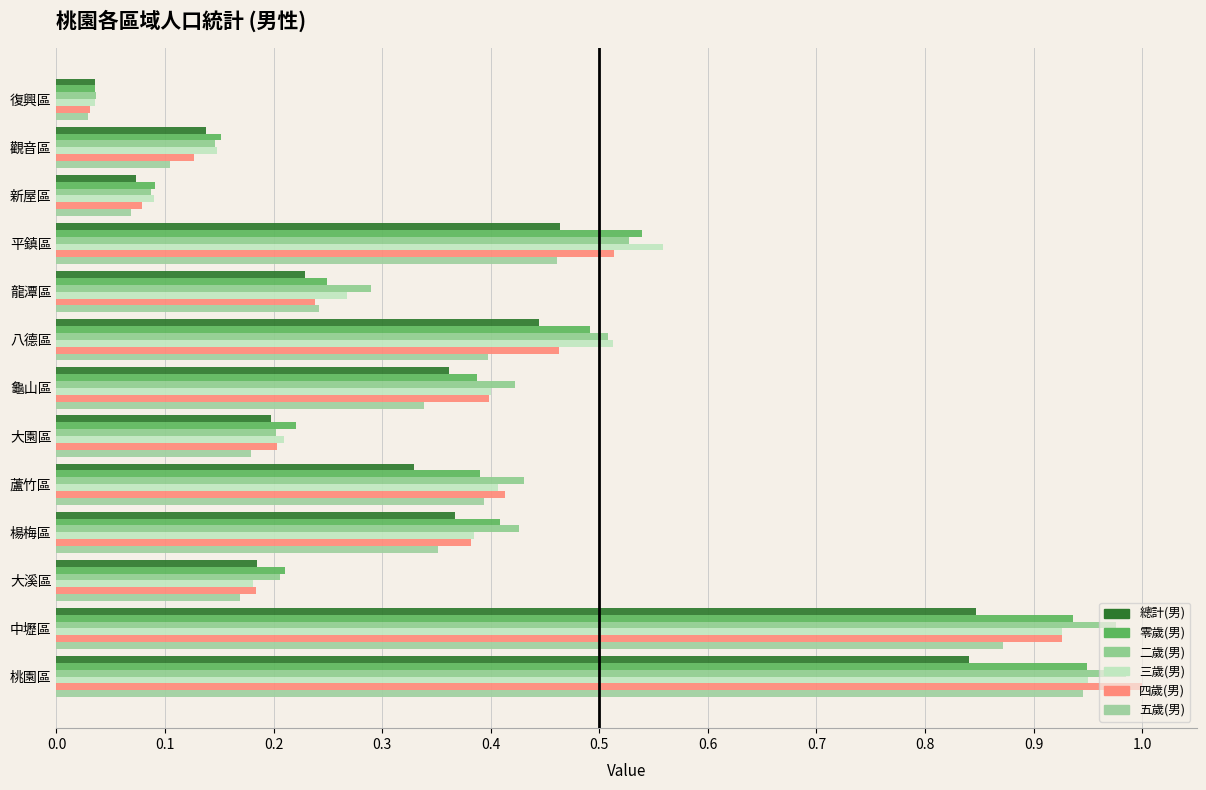

What is the difference between the second highest and second lowest values in the 總計(男) series?

0.8